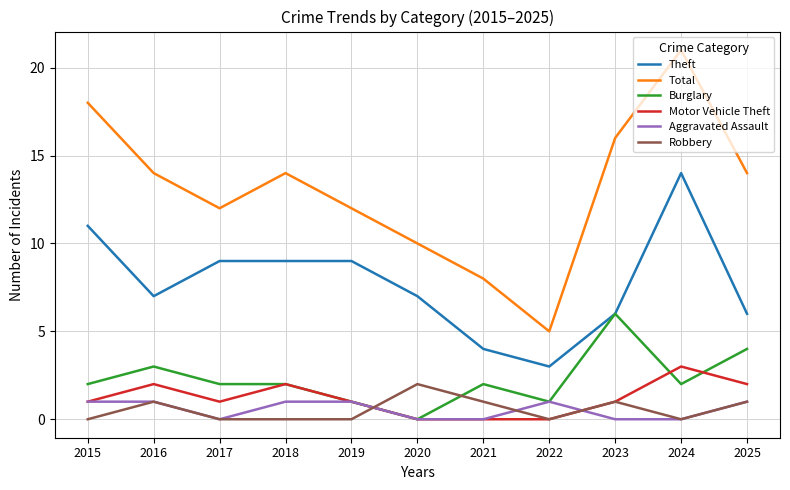

List the series in order of their peak value, highest first.

Total, Theft, Burglary, Motor Vehicle Theft, Robbery, Aggravated Assault